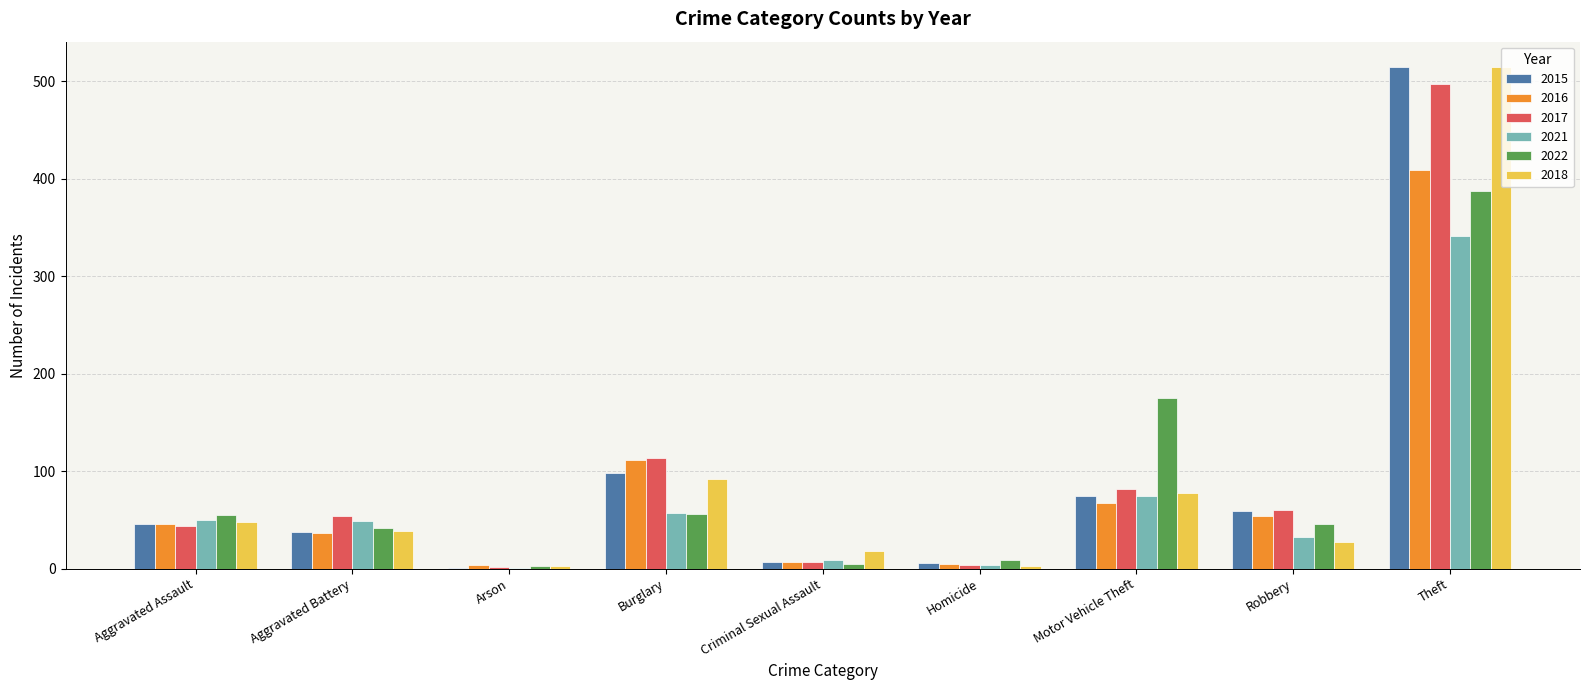

Which label corresponds to the largest value in the chart?

Theft